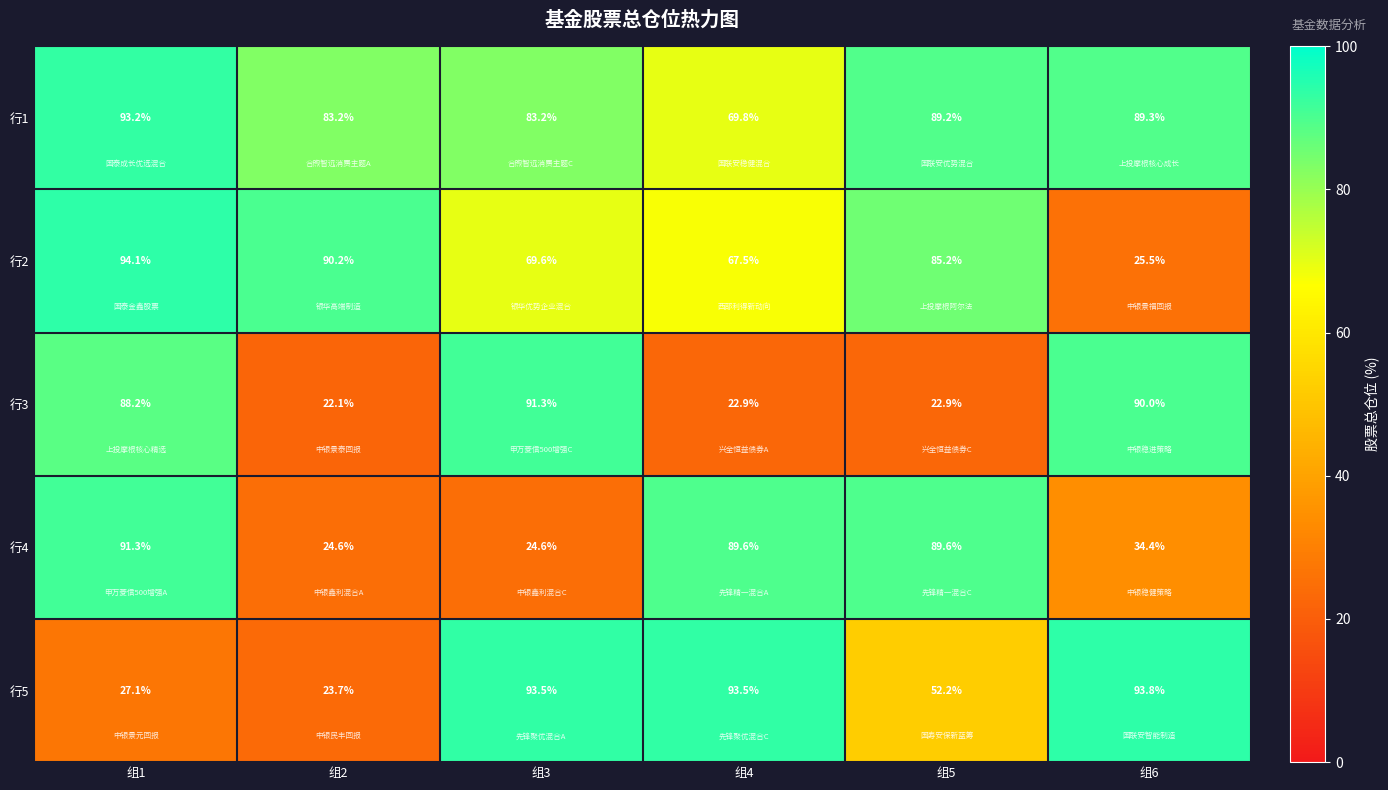

The 行3 series shows 22.9 at 组5. True or false?

True